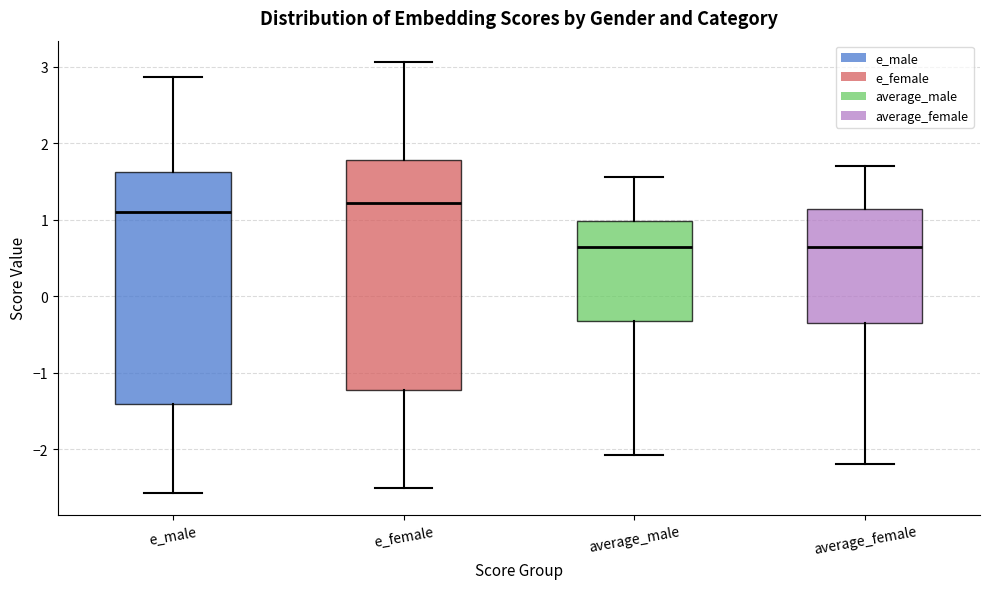

Reading left to right, transcribe this box plot: for each box, give where its median line is, the range the box spans, and where its two whiskers end, as read against the y-axis. The values are not printed on the chart, so give them approximately, as read against the axis.

e_male: median 1.1, box -1.4 to 1.6, whiskers -2.6 to 2.9
e_female: median 1.2, box -1.2 to 1.8, whiskers -2.5 to 3.1
average_male: median 0.7, box -0.3 to 1.0, whiskers -2.1 to 1.6
average_female: median 0.6, box -0.4 to 1.1, whiskers -2.2 to 1.7